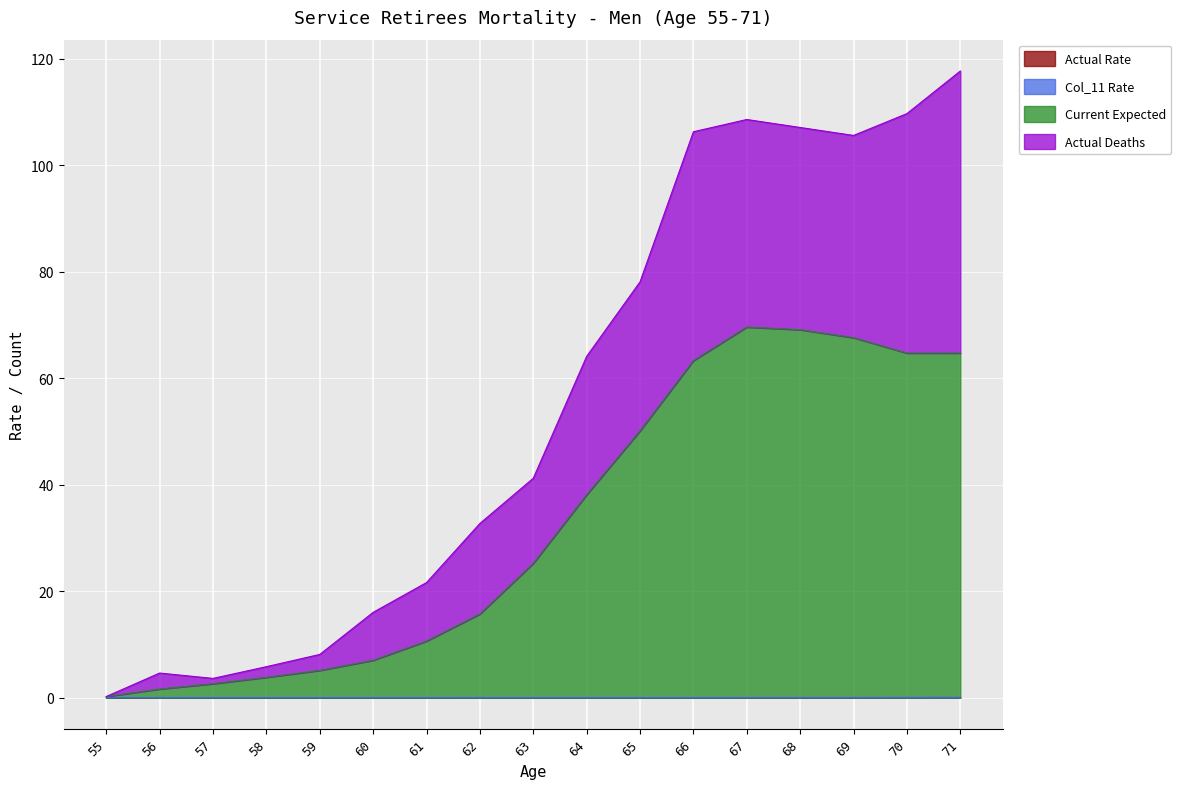

Does the chart display data point markers on the line(s)?

No